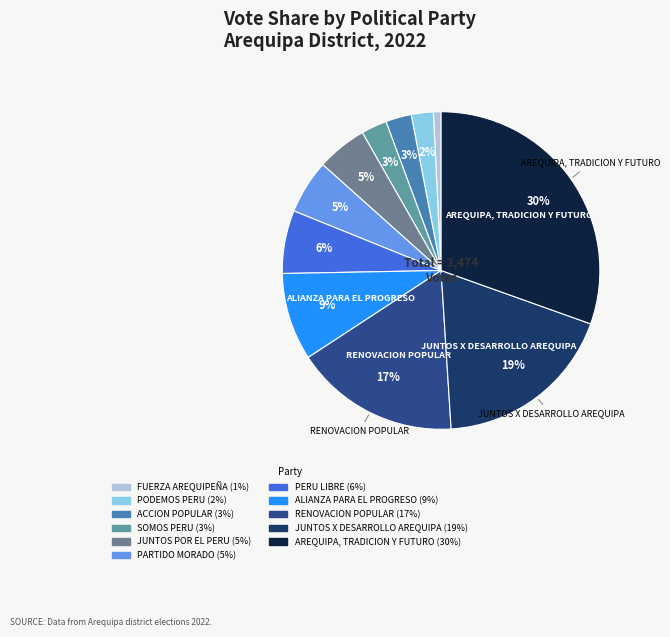

Which category has the smallest portion of the pie?

FUERZA AREQUIPEÑA